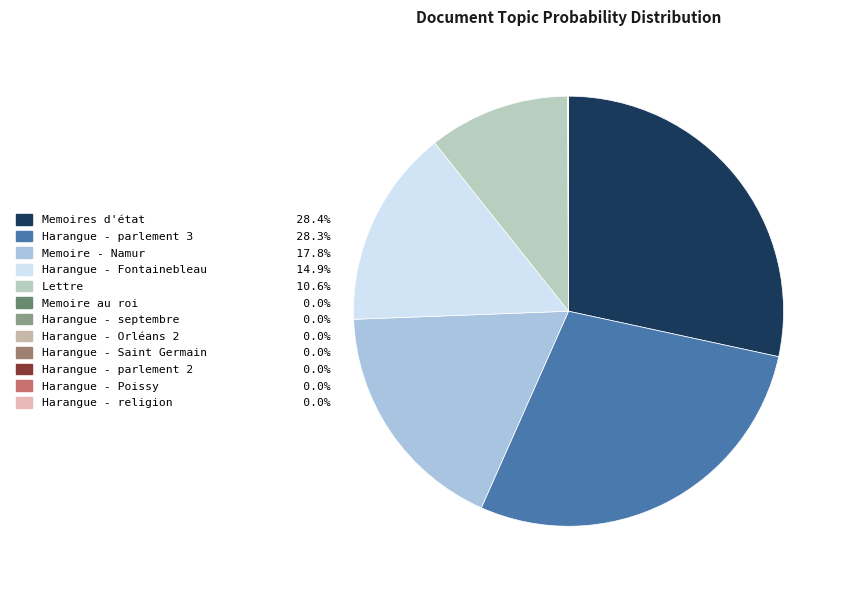

Is there any slice that represents more than half of the pie?

No